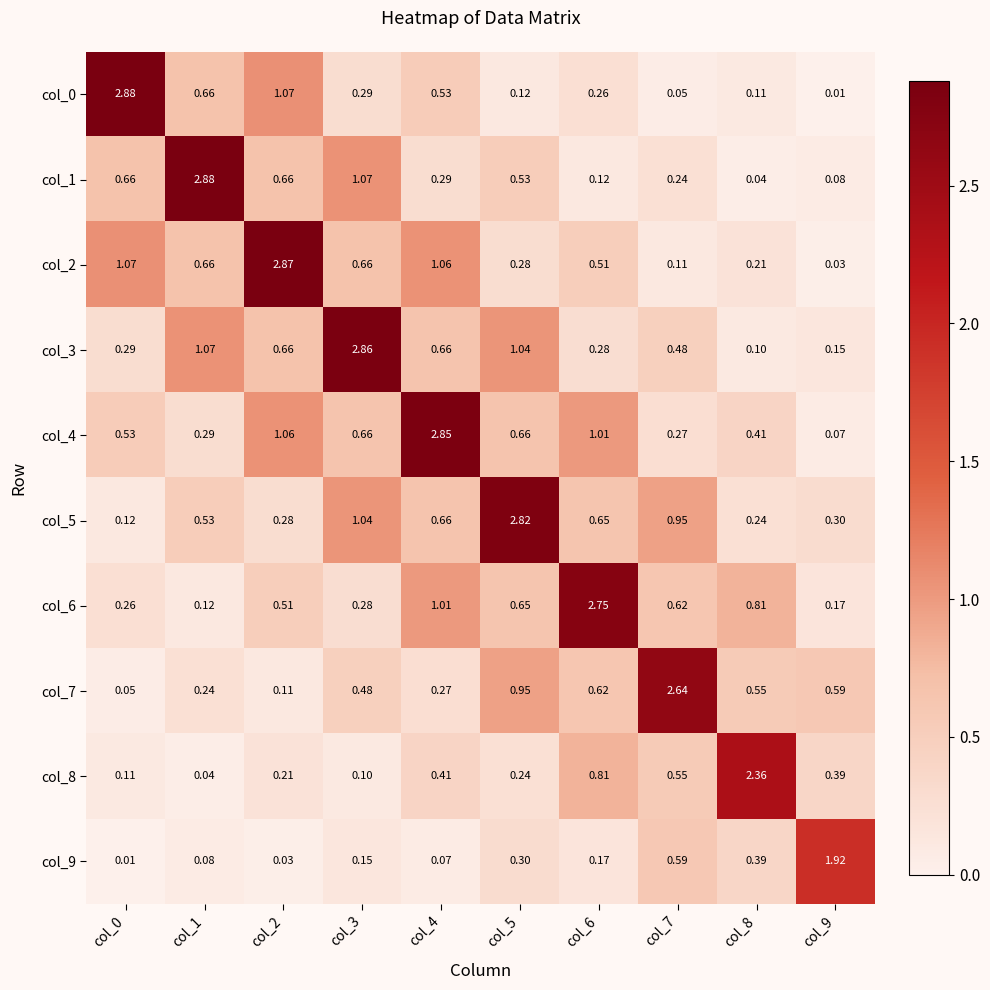

What is the total value across all series at col_7?

6.5